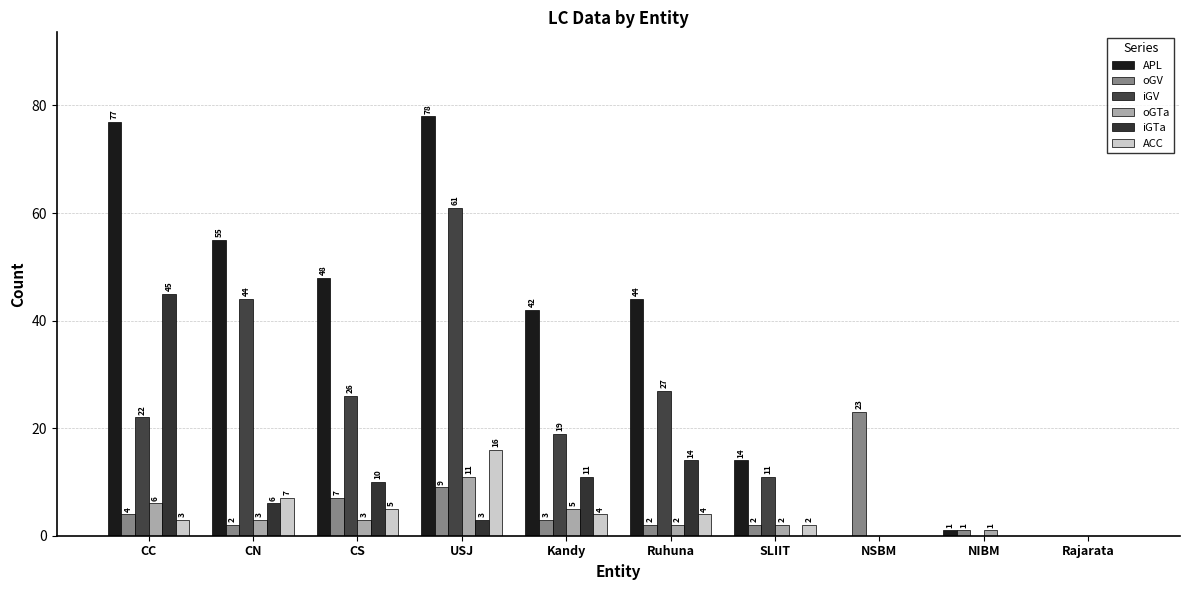

Reading right to left, what are all the values shown in this chart?

APL: Rajarata=0	NIBM=1	NSBM=0	SLIIT=14	Ruhuna=44	Kandy=42	USJ=78	CS=48	CN=55	CC=77
oGV: Rajarata=0	NIBM=1	NSBM=23	SLIIT=2	Ruhuna=2	Kandy=3	USJ=9	CS=7	CN=2	CC=4
iGV: Rajarata=0	NIBM=0	NSBM=0	SLIIT=11	Ruhuna=27	Kandy=19	USJ=61	CS=26	CN=44	CC=22
oGTa: Rajarata=0	NIBM=1	NSBM=0	SLIIT=2	Ruhuna=2	Kandy=5	USJ=11	CS=3	CN=3	CC=6
iGTa: Rajarata=0	NIBM=0	NSBM=0	SLIIT=0	Ruhuna=14	Kandy=11	USJ=3	CS=10	CN=6	CC=45
ACC: Rajarata=0	NIBM=0	NSBM=0	SLIIT=2	Ruhuna=4	Kandy=4	USJ=16	CS=5	CN=7	CC=3